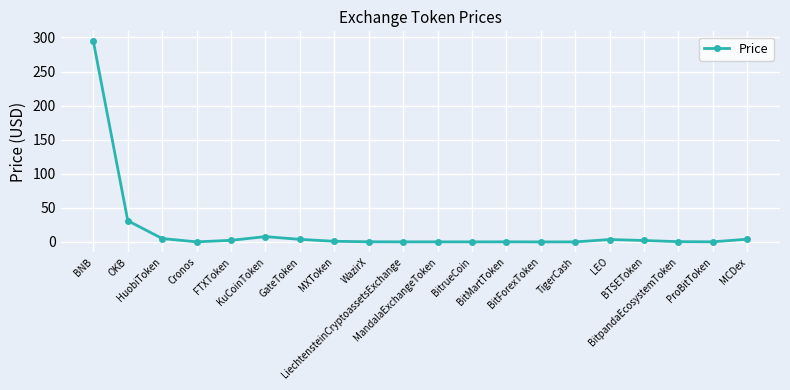

What is the change in value from MandalaExchangeToken to MCDex?

+3.9